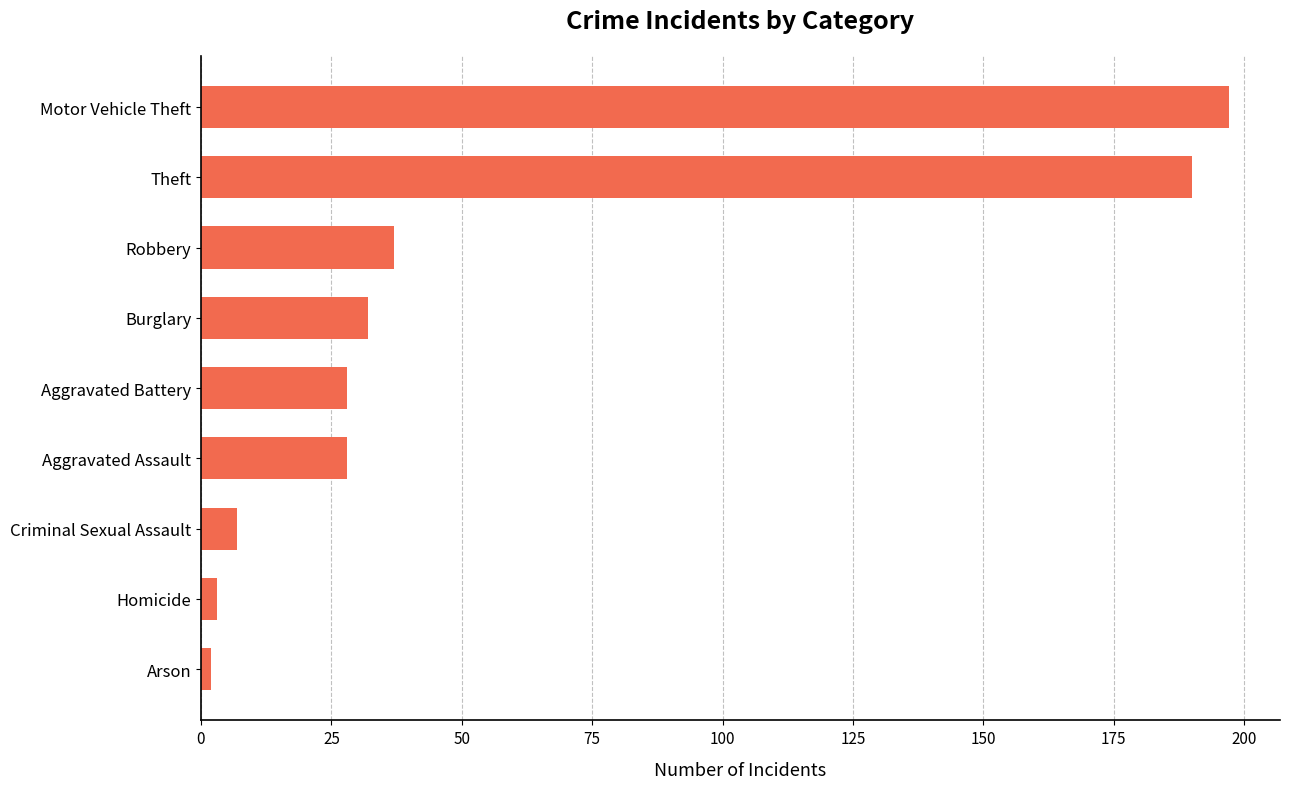

What is the maximum value shown in the chart?

197